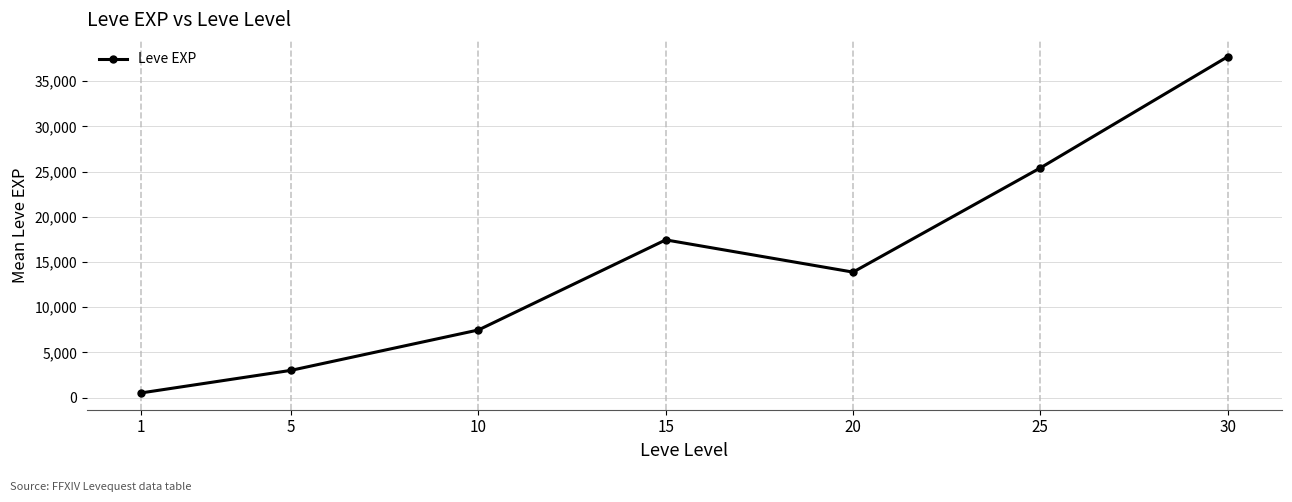

Approximately how many times larger is the value at 15 compared to 20?

1.3